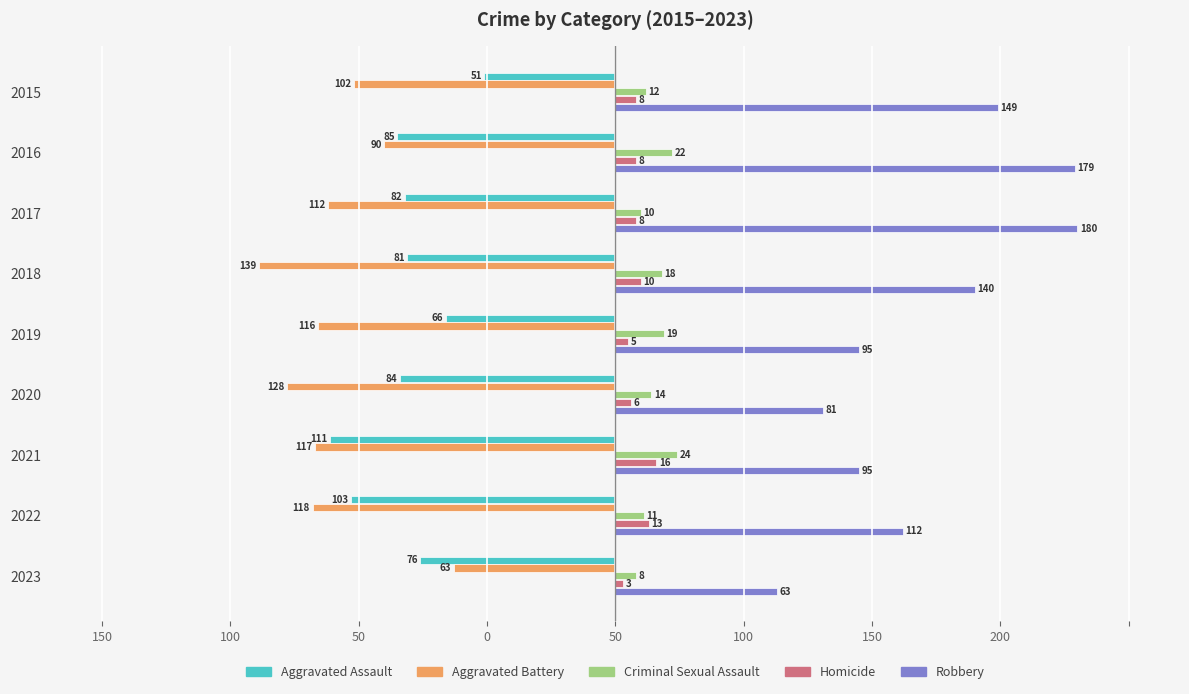

Reading left to right, transcribe all the data shown in this chart.

Aggravated Assault: -51	-85	-82	-81	-66	-84	-111	-103	-76
Aggravated Battery: -102	-90	-112	-139	-116	-128	-117	-118	-63
Criminal Sexual Assault: 12	22	10	18	19	14	24	11	8
Homicide: 8	8	8	10	5	6	16	13	3
Robbery: 149	179	180	140	95	81	95	112	63